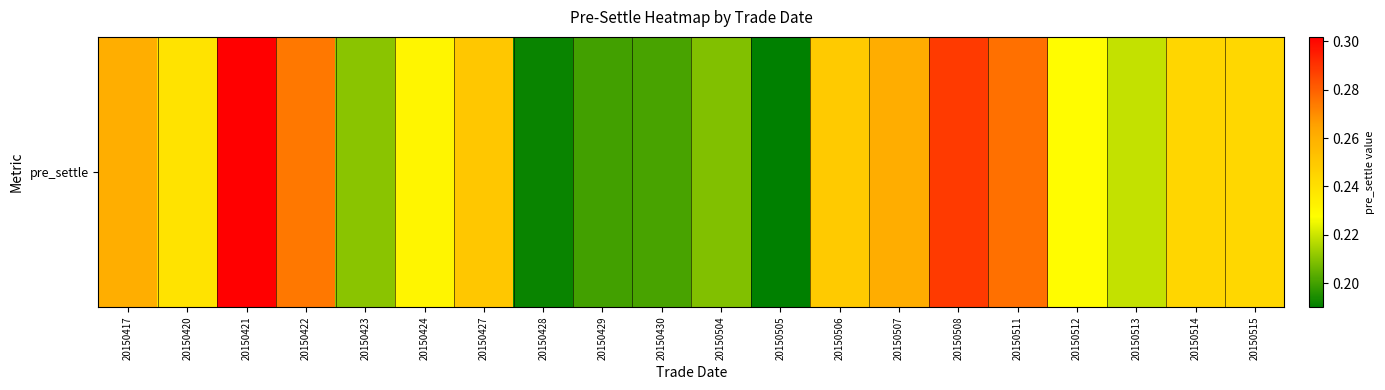

What is the average value?

0.2